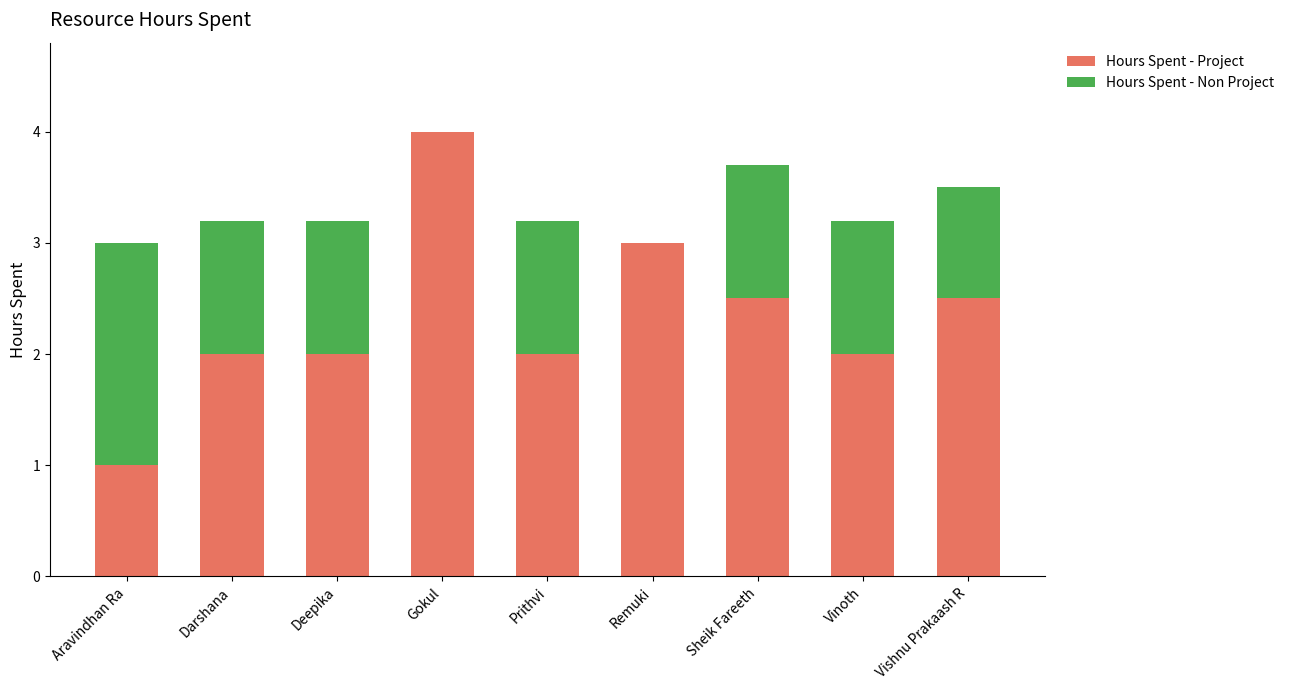

Reading right to left, transcribe the values for Hours Spent - Project.

Vishnu Prakaash R=2.5	Vinoth=2.0	Sheik Fareeth=2.5	Remuki=3.0	Prithvi=2.0	Gokul=4.0	Deepika=2.0	Darshana=2.0	Aravindhan Ra=1.0